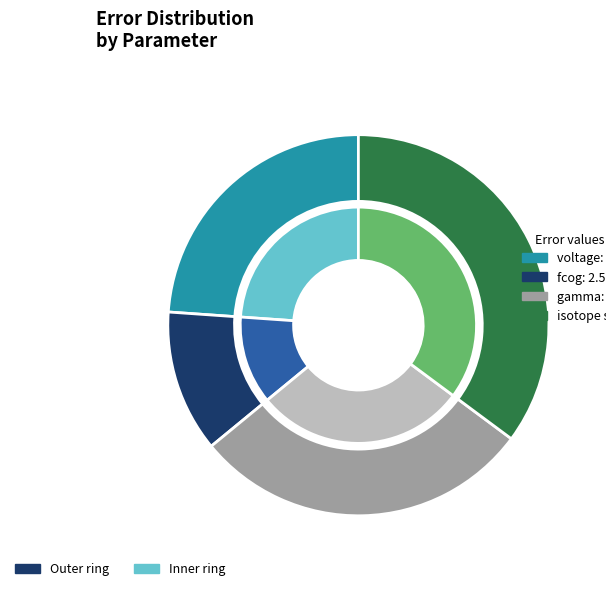

What percentage is the voltage slice, to the nearest percent?

24%